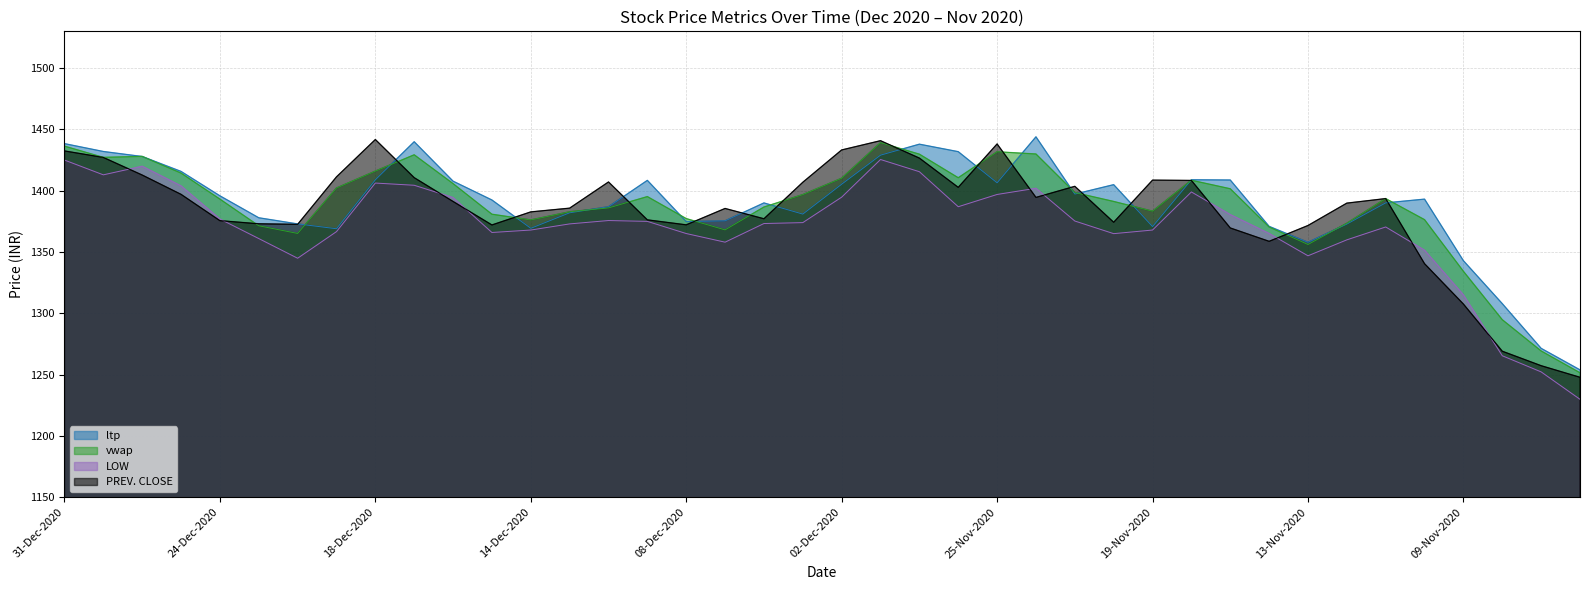

True or false: vwap and LOW intersect in this chart.

False